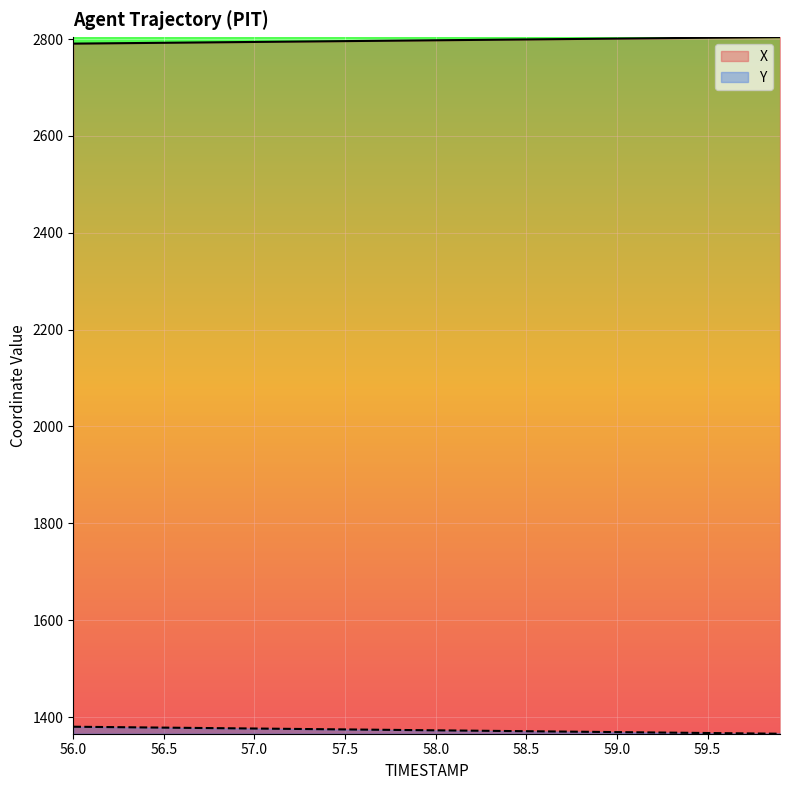

Which has a higher value, 58.2 or 58.0?

58.2